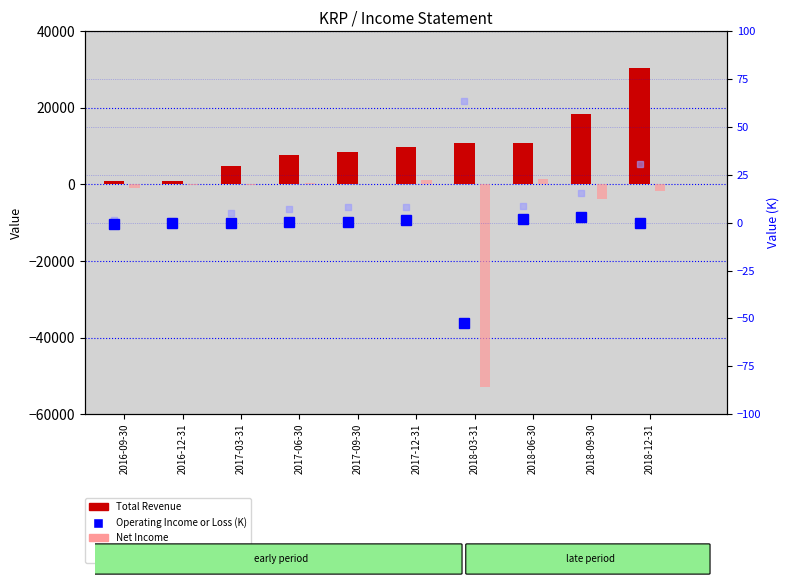

What is the sum of all Net Income values?

-56400.0